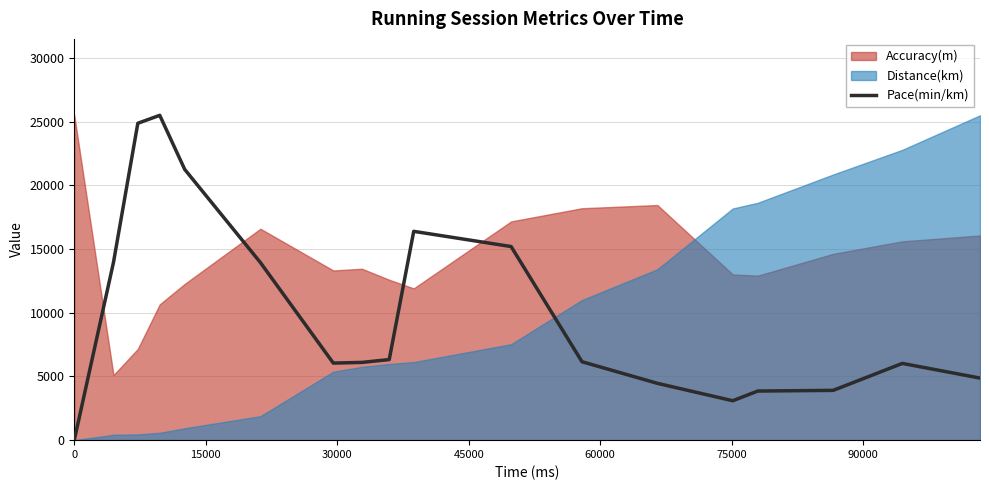

How many positive values are there?

17